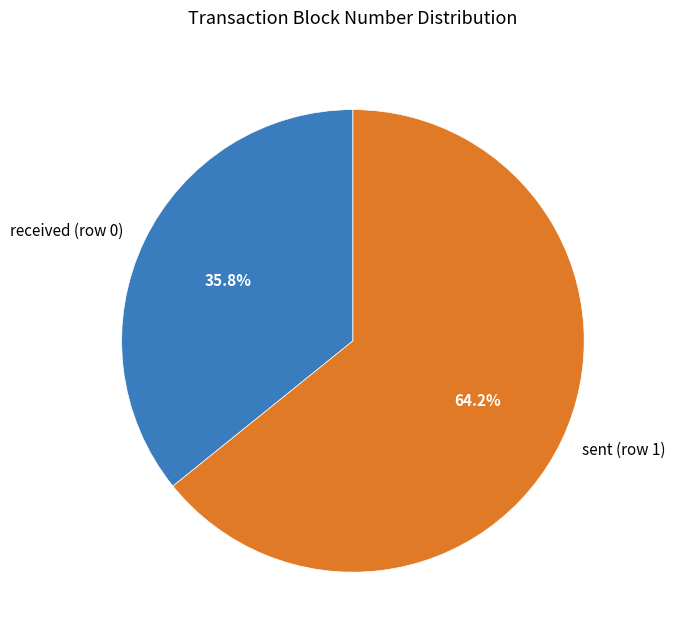

Is sent (row 1) the majority of the pie?

Yes